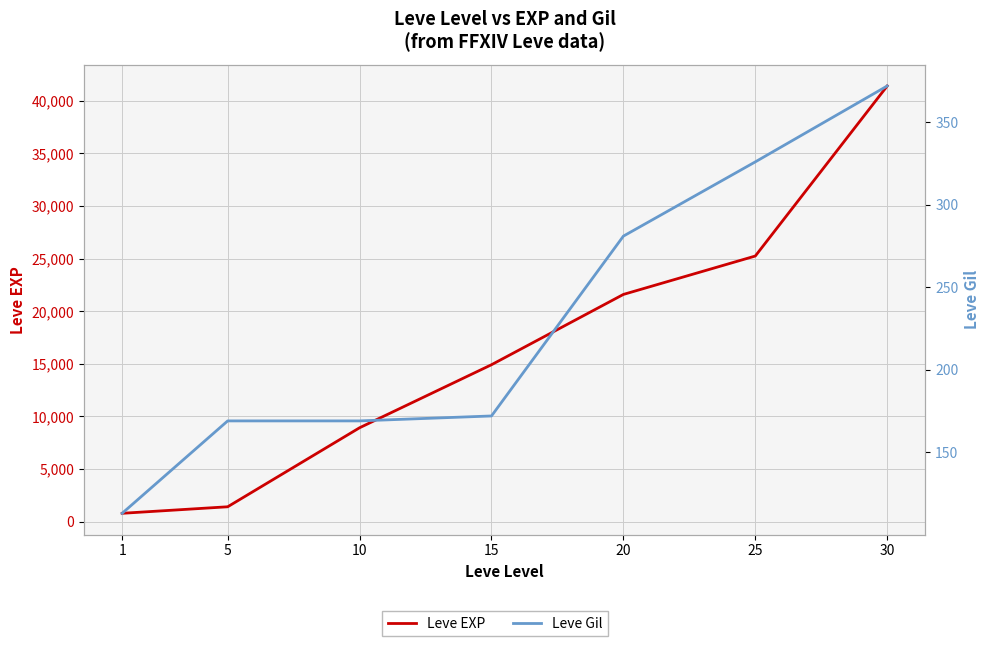

What is the greatest value displayed?

41410